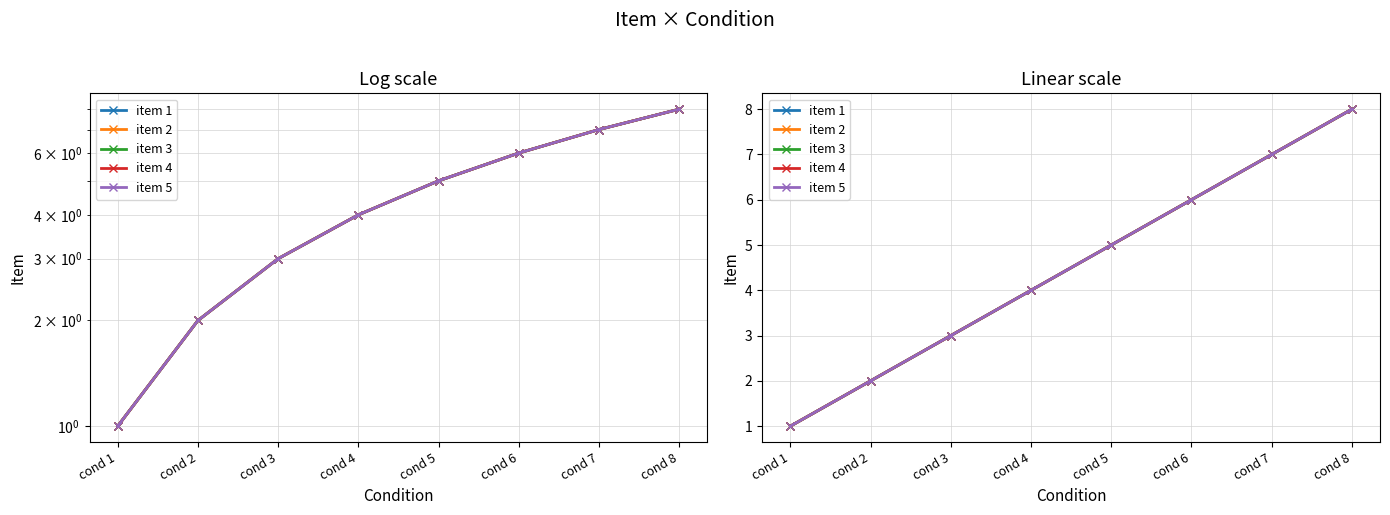

At how many categories does at least one series exceed 2?

6